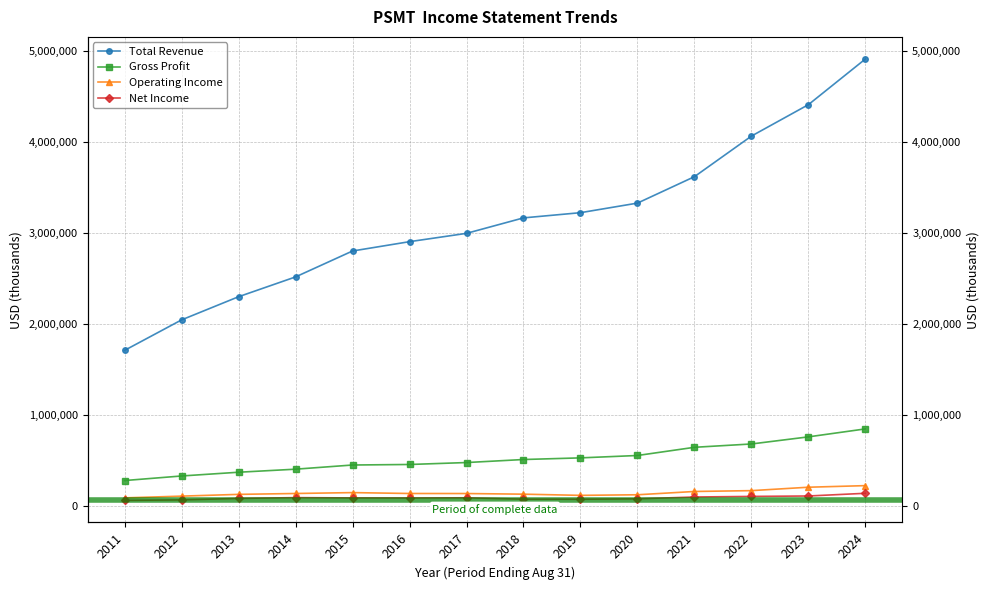

True or false: Net Income and Operating Income intersect in this chart.

False